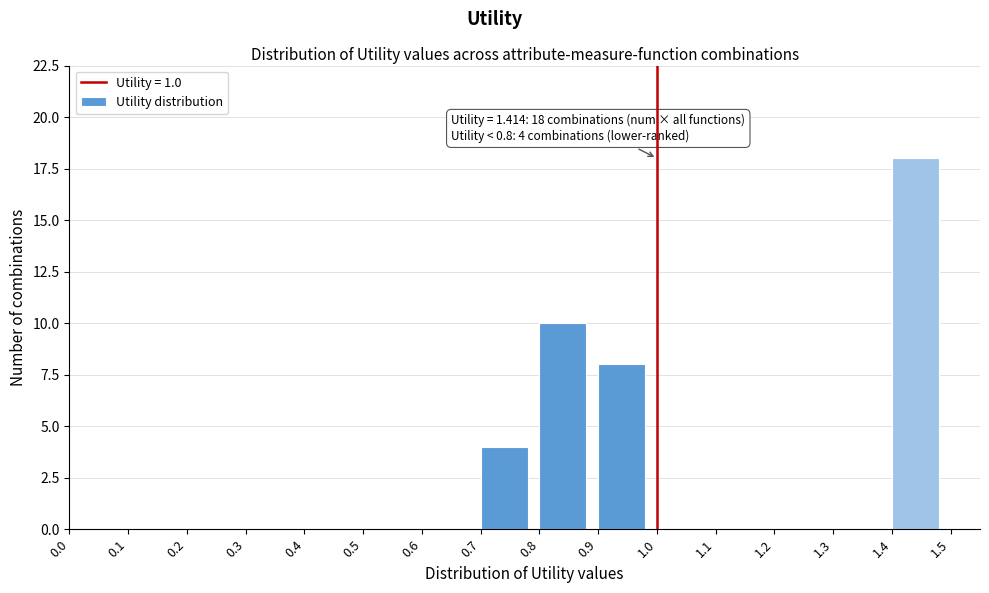

Which range on the x-axis has the tallest bar?

1.4 to 1.5